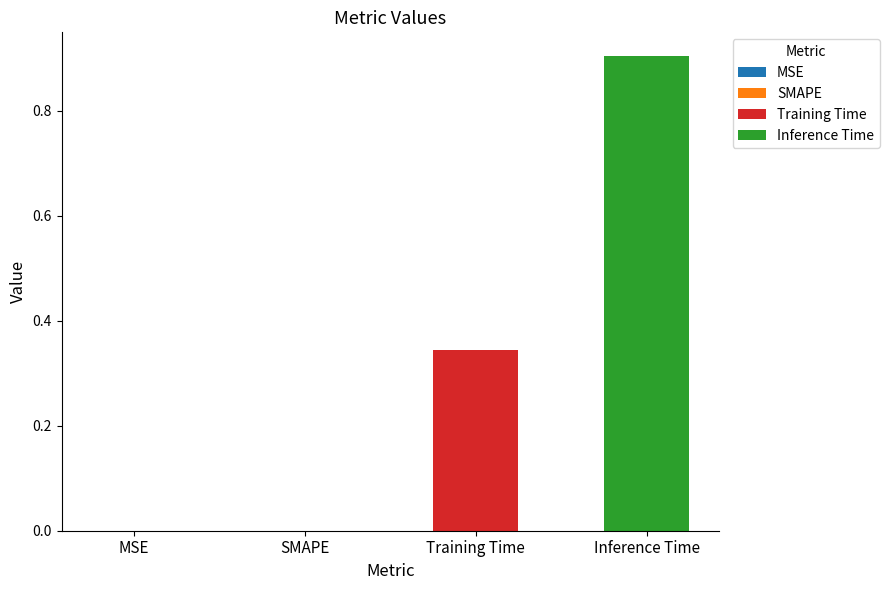

Are the bars horizontal?

No